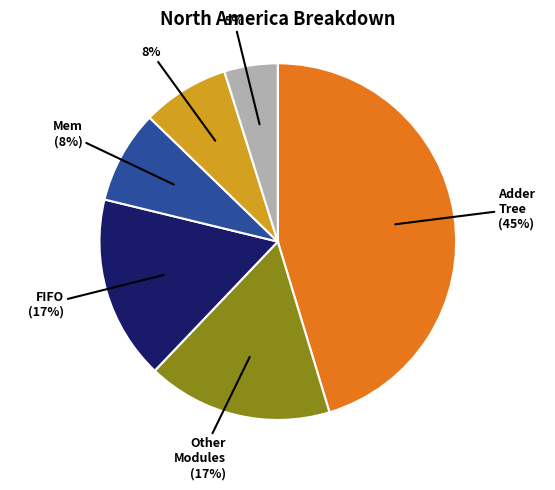

To the nearest percent, what is the difference between the largest and smallest slice percentages?

40%